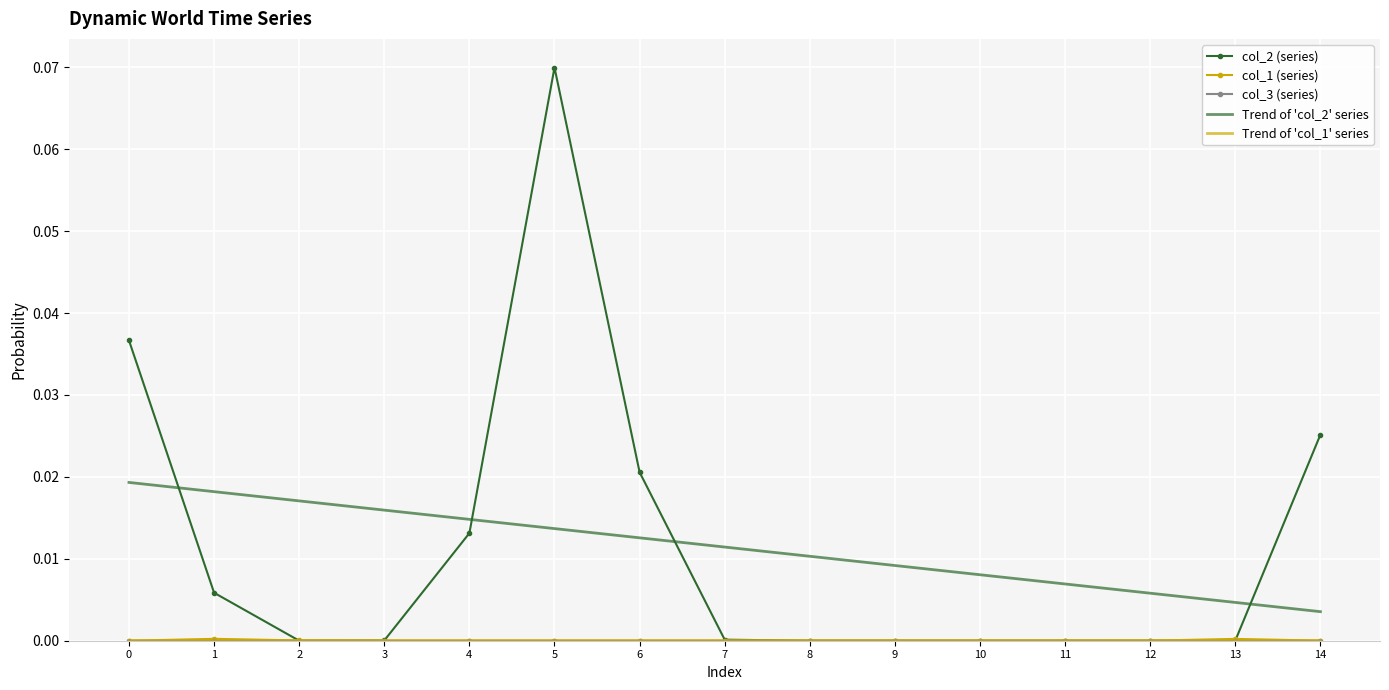

Is it true that col_2 (series) equals 0.0 at 8?

True